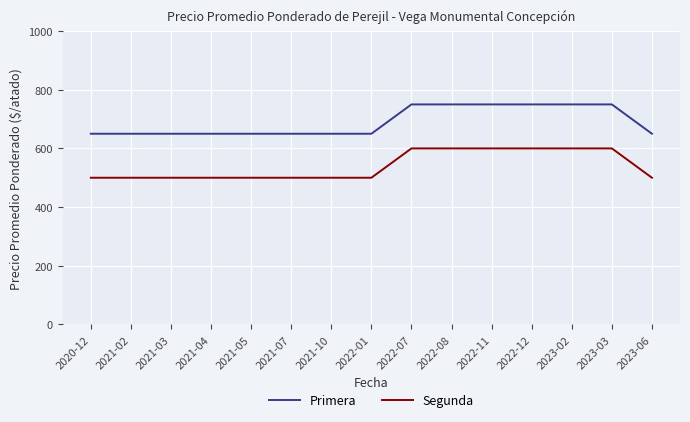

Rank the series at 2023-03 from highest to lowest value.

Primera, Segunda